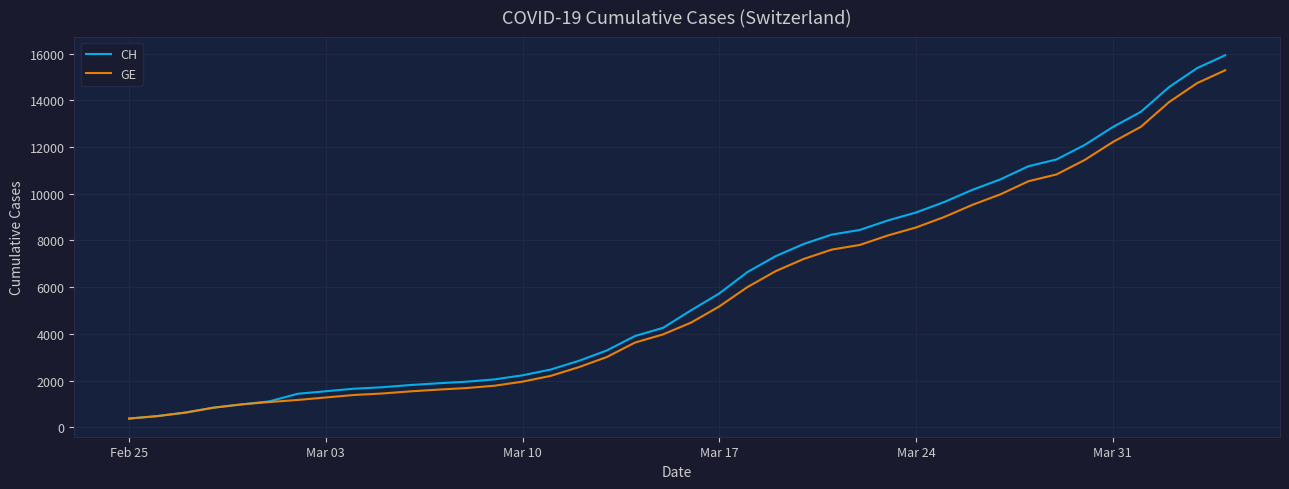

What are all the series names shown in the legend?

CH, GE